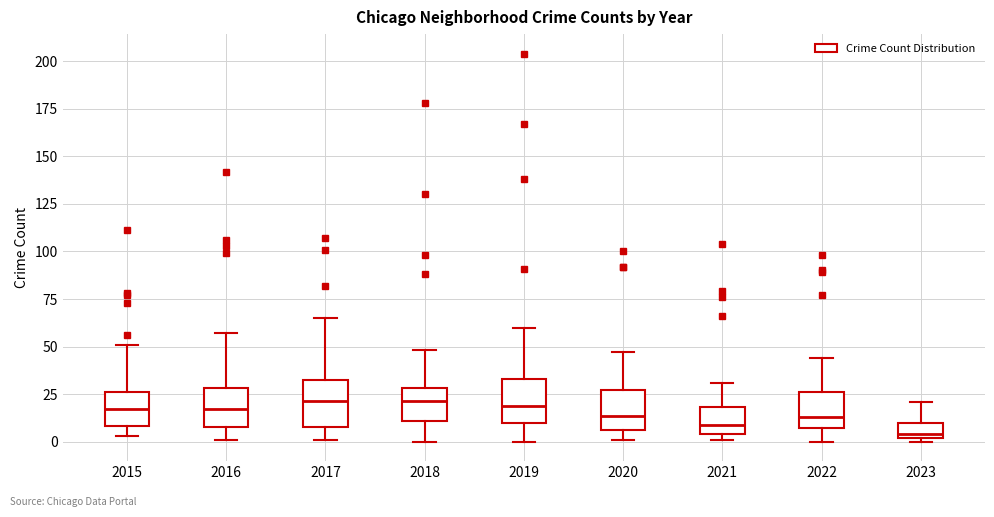

Reading left to right, transcribe this box plot: for each box, give where its median line is, the range the box spans, and where its two whiskers end, as read against the y-axis. The values are not printed on the chart, so give them approximately, as read against the axis.

2015: median 15, box 10 to 25, whiskers 5 to 50
2016: median 15, box 10 to 30, whiskers 0 to 55
2017: median 20, box 10 to 30, whiskers 0 to 65
2018: median 20, box 10 to 30, whiskers 0 to 50
2019: median 20, box 10 to 35, whiskers 0 to 60
2020: median 15, box 5 to 25, whiskers 0 to 45
2021: median 10, box 5 to 20, whiskers 0 to 30
2022: median 15, box 5 to 25, whiskers 0 to 45
2023: median 5, box 0 to 10, whiskers 0 (just below the box's lower edge) to 20